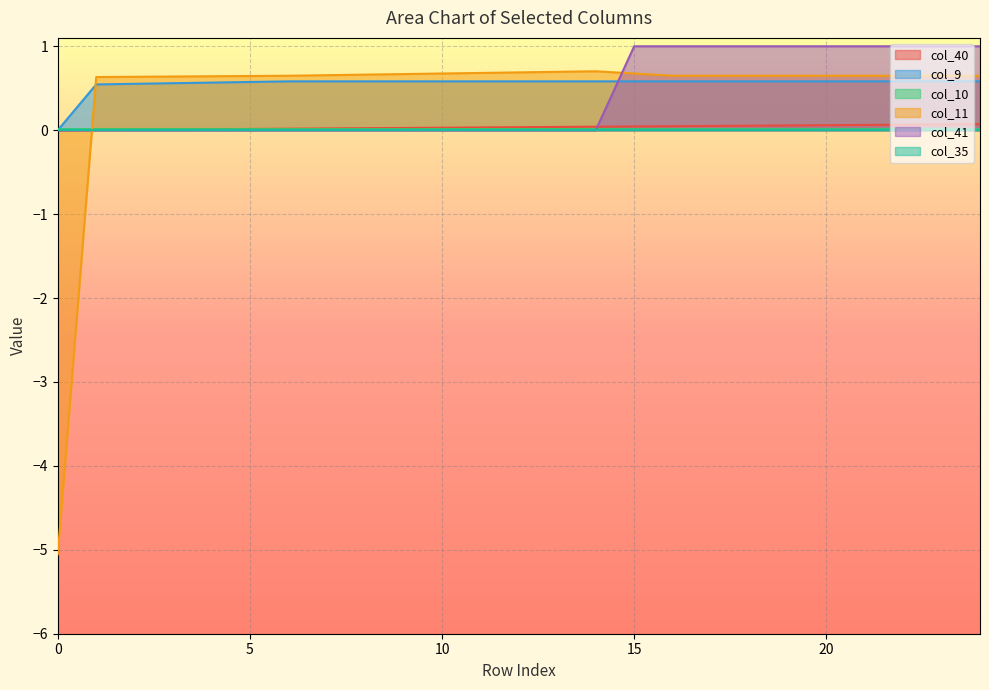

How many categories are shown in the chart?

25